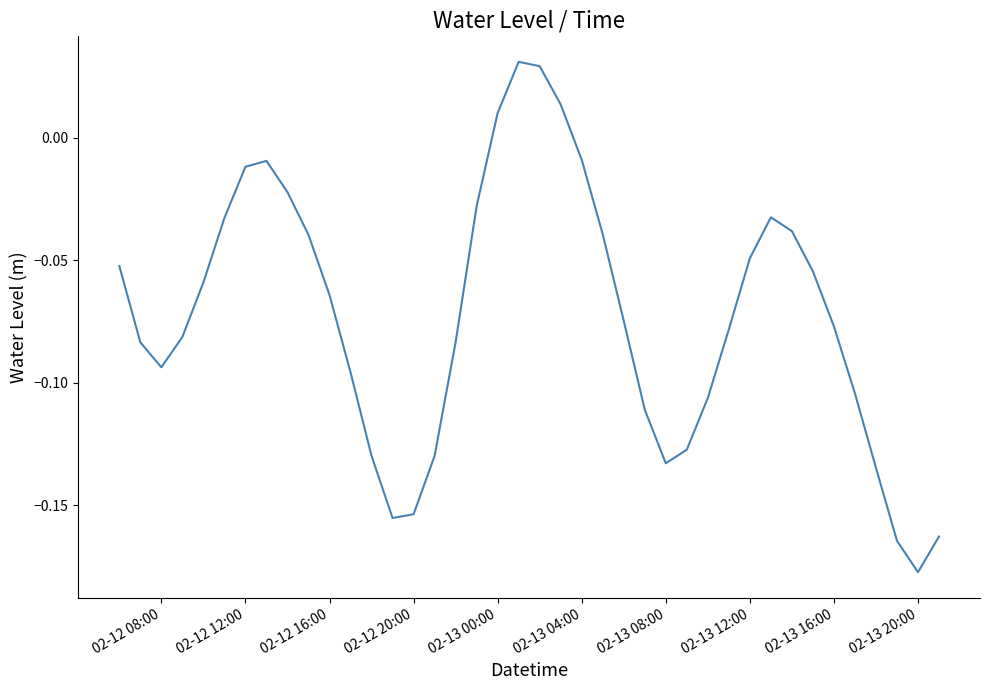

At which category does the chart reach its minimum across all series?

02-13 20:00